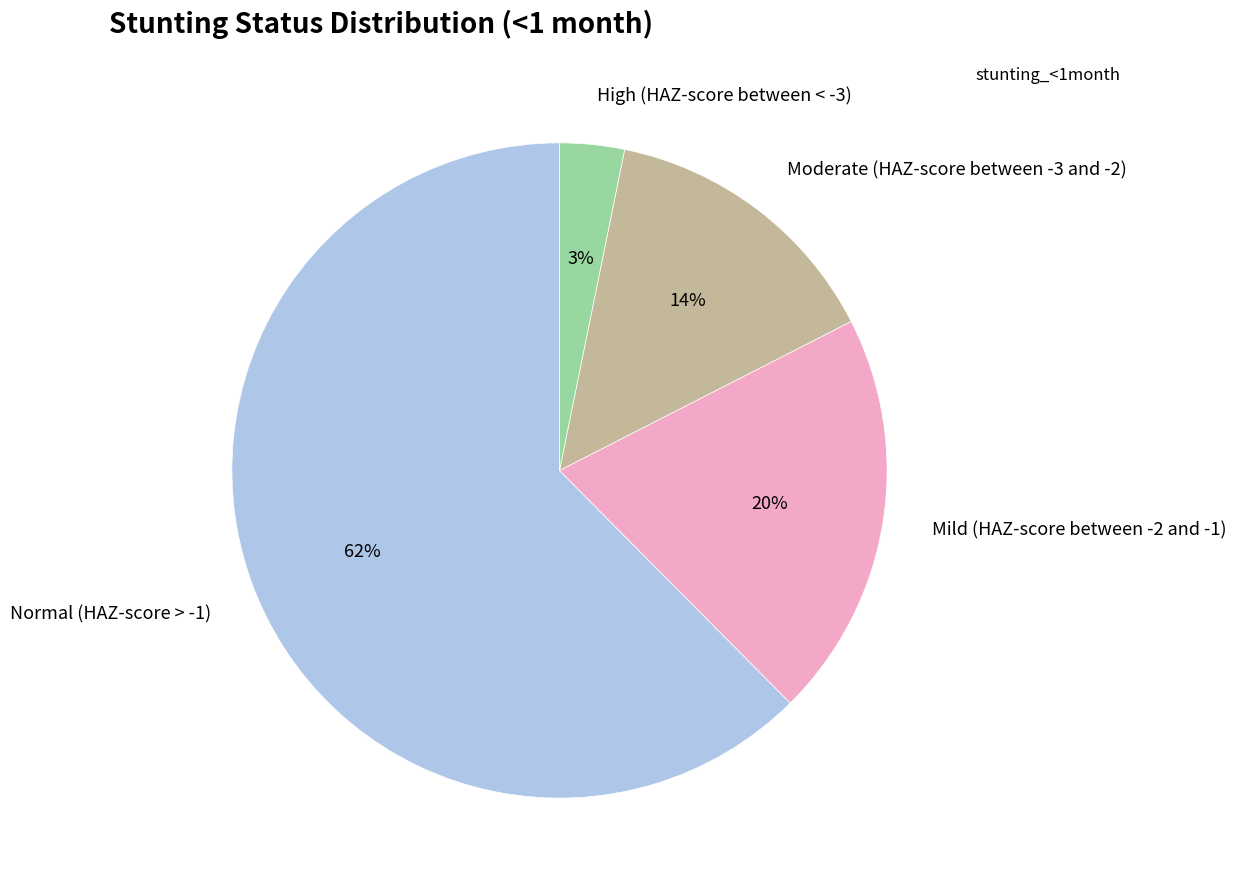

What is the majority slice?

Normal (HAZ-score > -1)